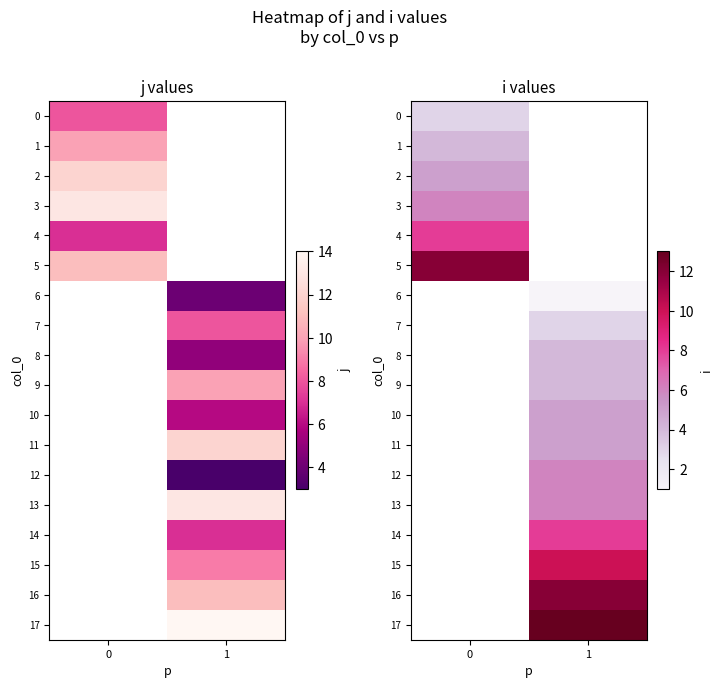

Is the value of 14 at 0 greater than the value of 1 at 0?

No